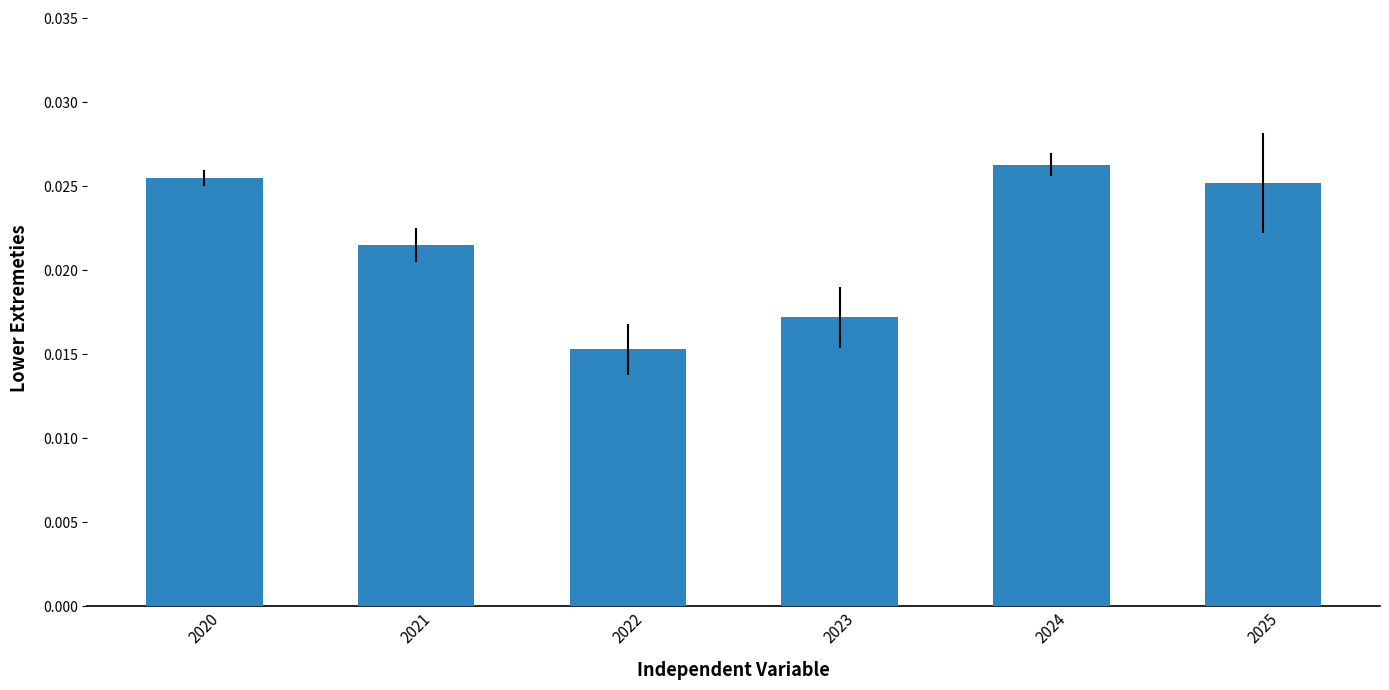

Rank the categories by value from highest to lowest.

2024, 2020, 2025, 2021, 2023, 2022